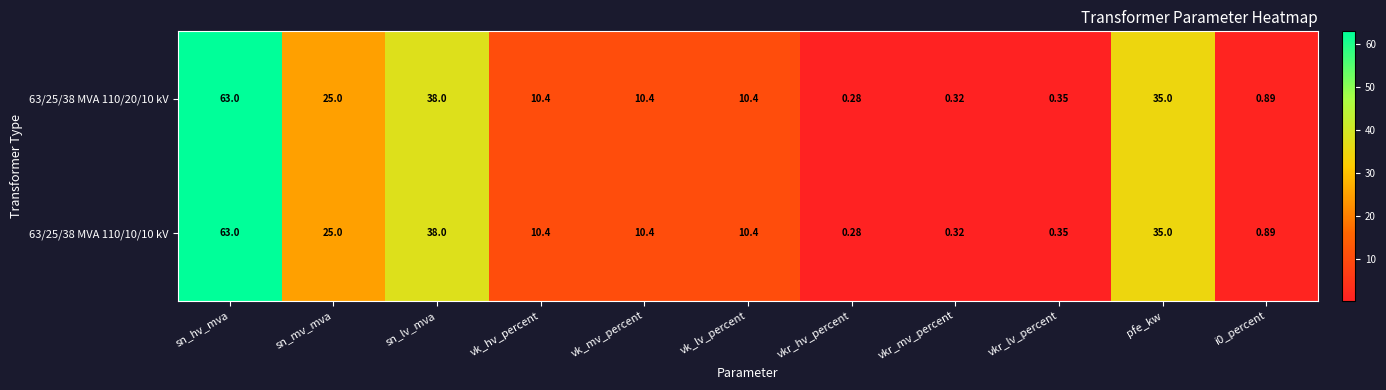

At which label does 63/25/38 MVA 110/20/10 kV reach its minimum?

vkr_hv_percent